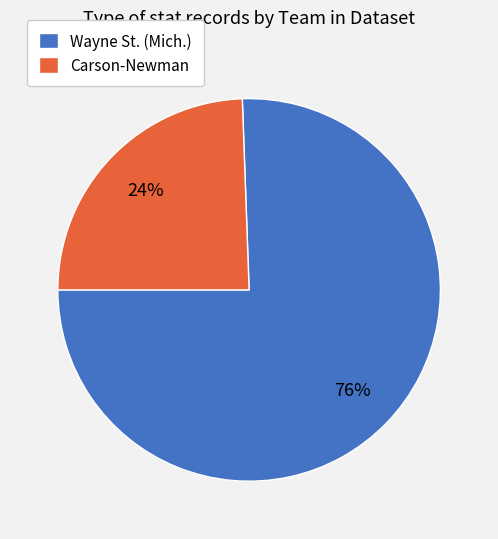

What is the largest slice in the pie chart?

Wayne St. (Mich.)